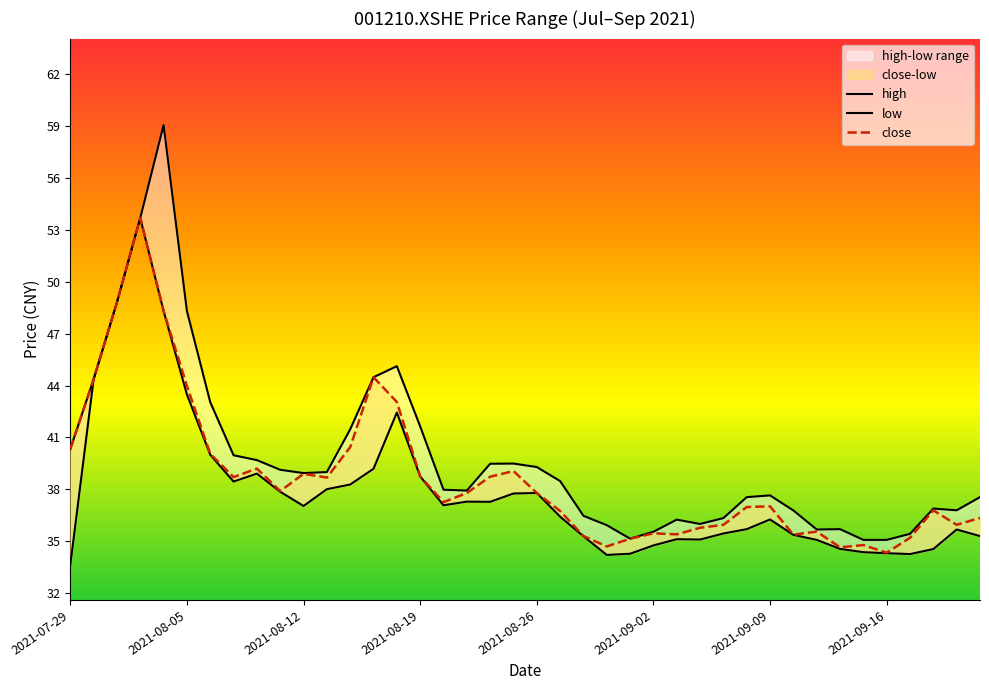

True or false: close and high cross at least once.

False